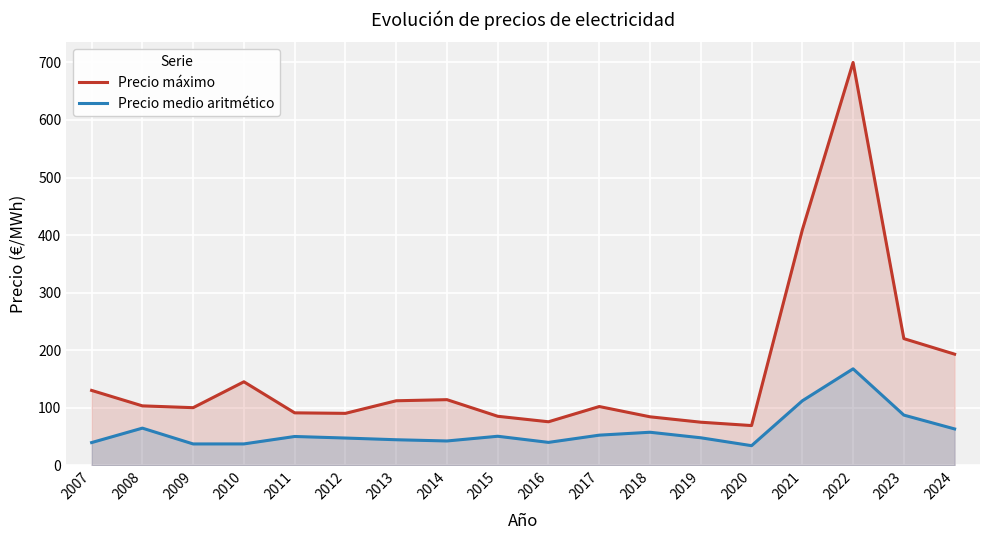

Which series has the widest spread of values?

Precio máximo